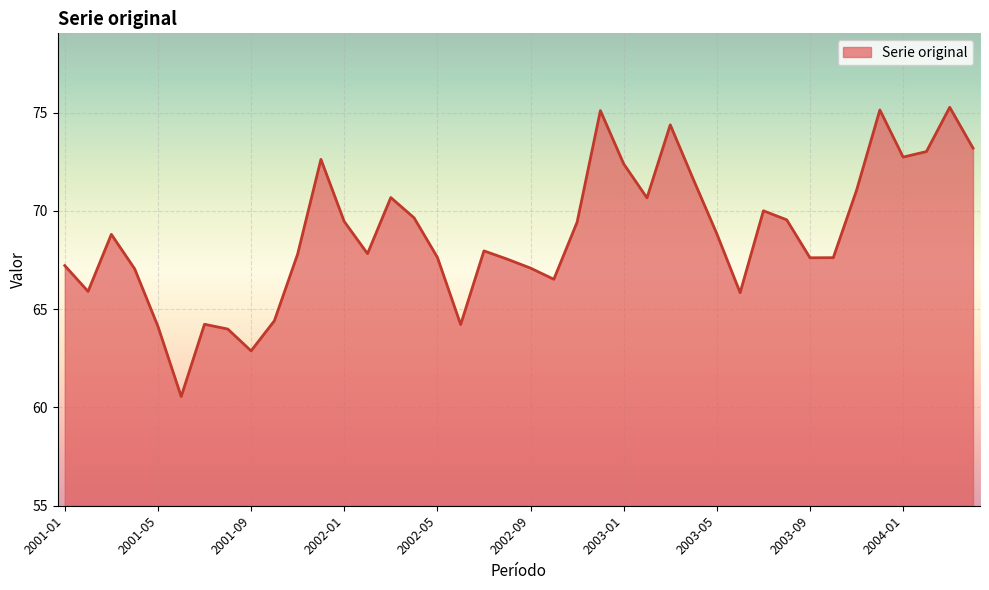

What is the minimum value shown in the chart?

60.6